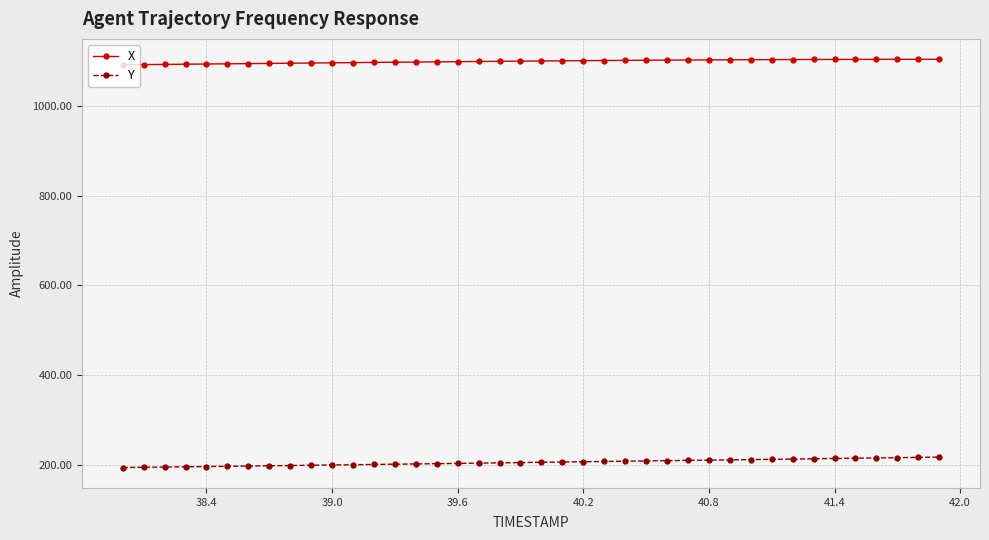

True or false: X and Y intersect in this chart.

False